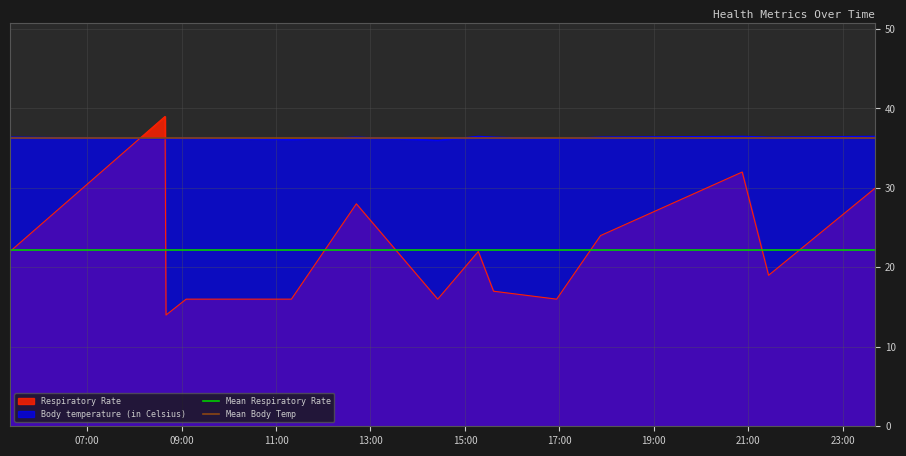

How many times do Body temperature (in Celsius) and Respiratory Rate cross each other?

2